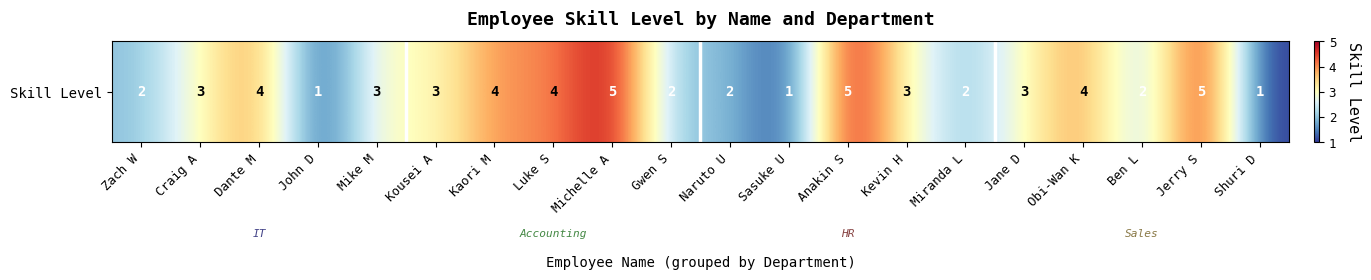

What is the ratio of the value at Ben L to the value at Luke S?

0.5